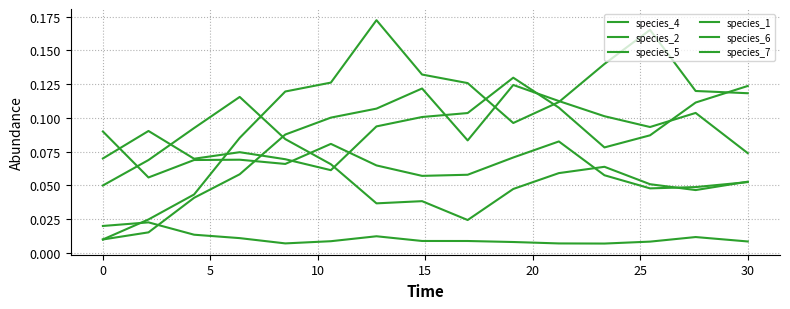

Which series has the largest total across all categories?

species_2